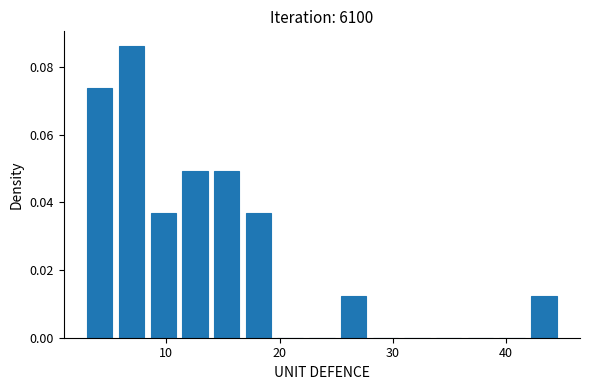

Read against the x-axis, roughly where is the centre of the tallest bar?

7